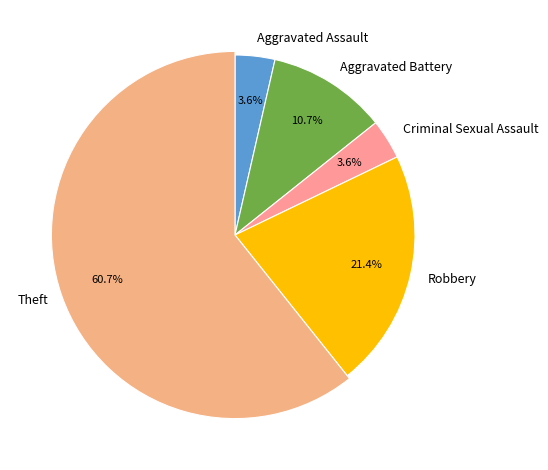

Rank the categories by value from lowest to highest.

Aggravated Assault, Criminal Sexual Assault, Aggravated Battery, Robbery, Theft